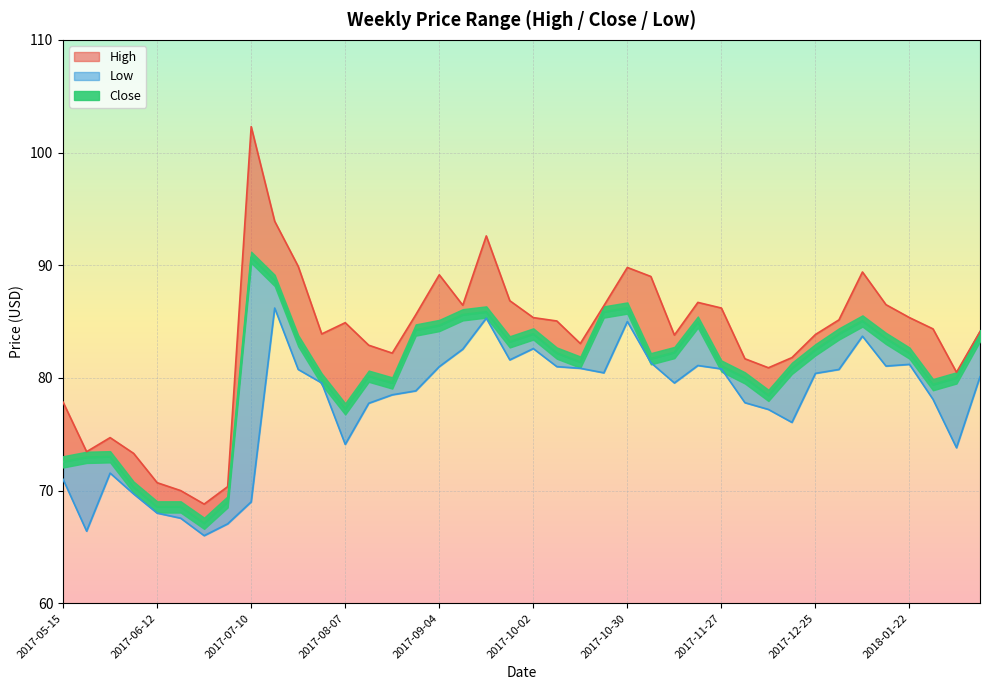

Where is the first local maximum for High?

2017-05-29